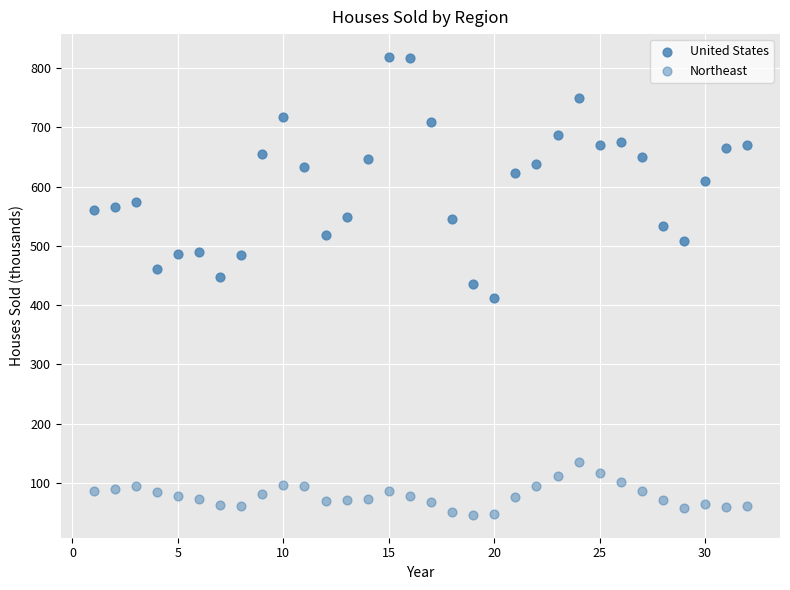

How many points are shown in the scatter plot?

64